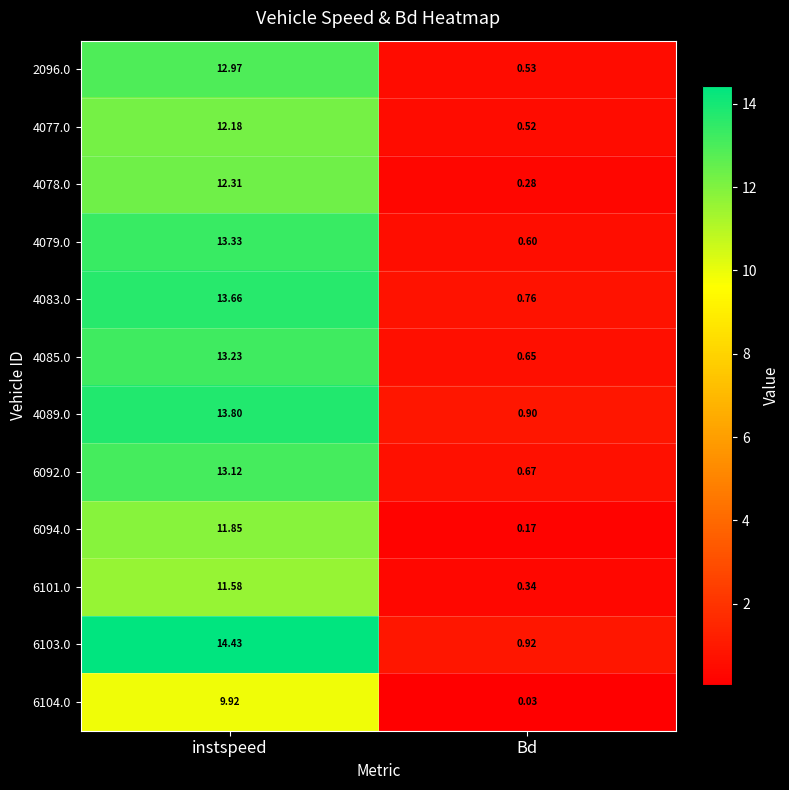

Count the number of data series in this chart.

12